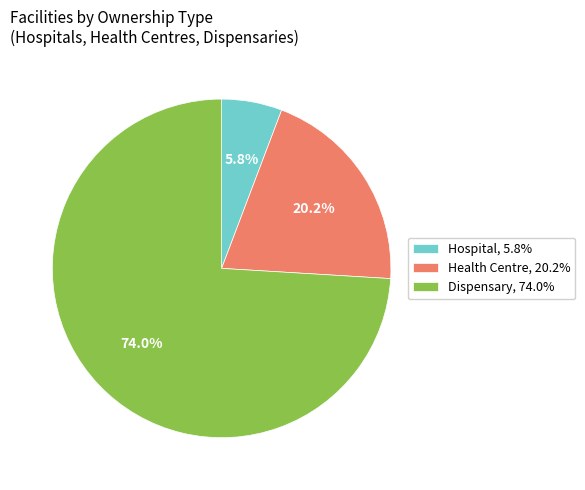

Rank the categories by value from lowest to highest.

Hospital, Health Centre, Dispensary